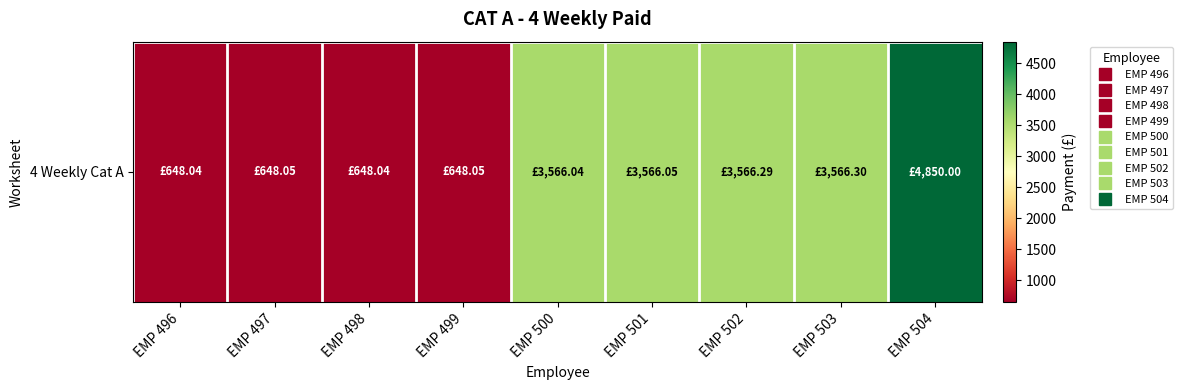

Which category has the lowest value across all series?

EMP 496